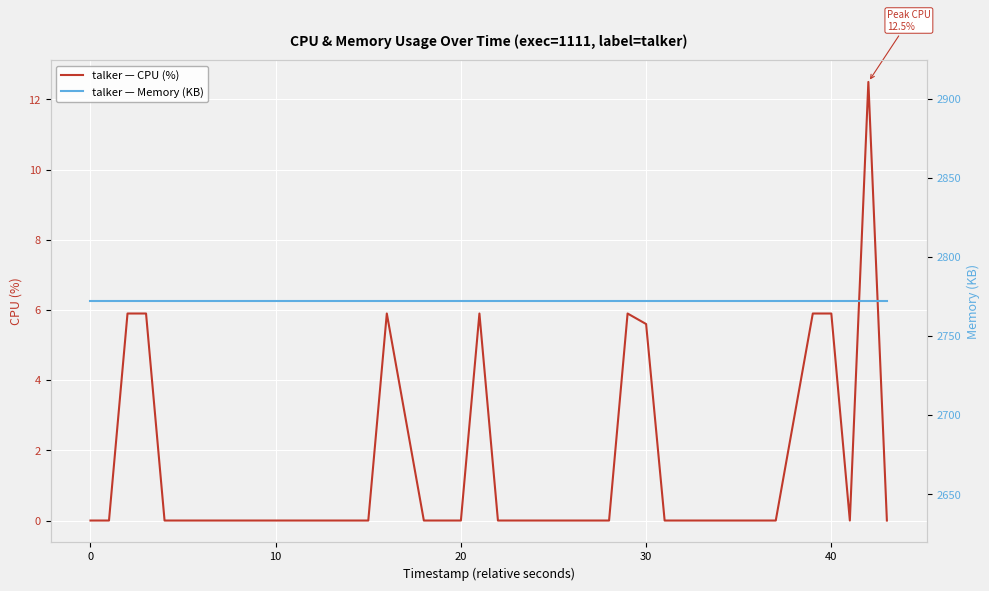

What is the highest value of the talker — CPU (%) series?

12.5